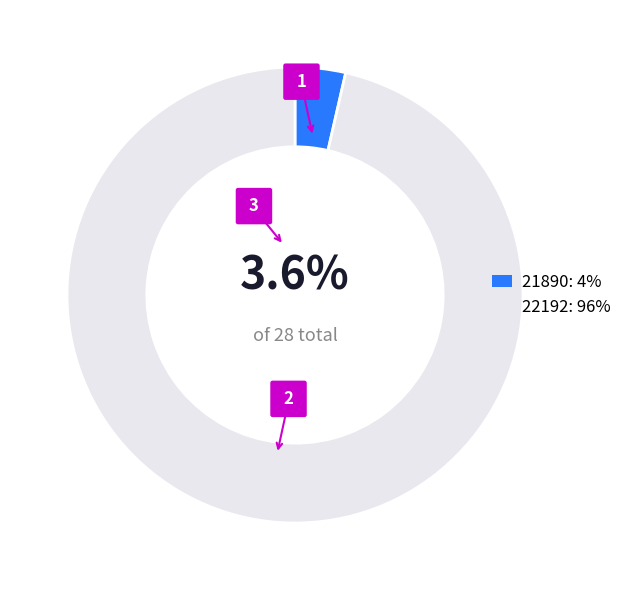

To the nearest percent, what is the combined percentage of 22192 and 21890?

100%